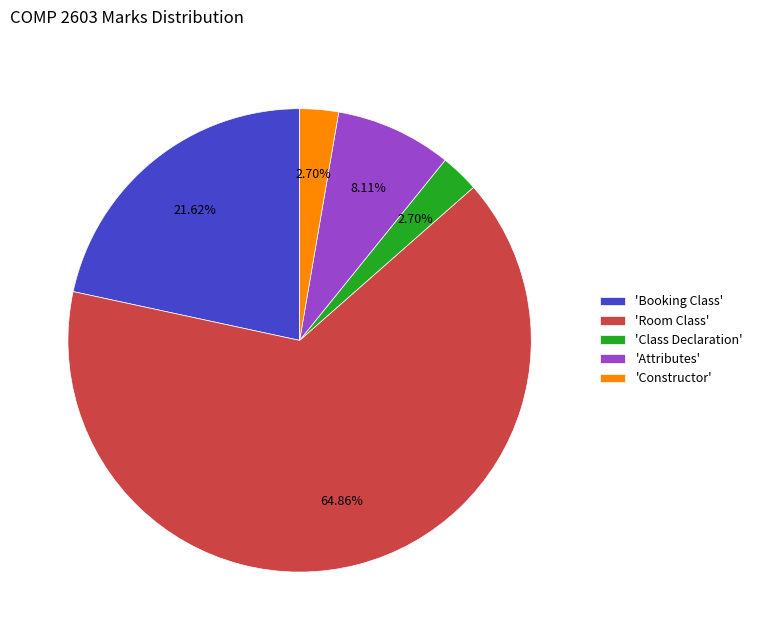

Do 'Booking Class' and 'Constructor' together represent more than half of the pie?

No